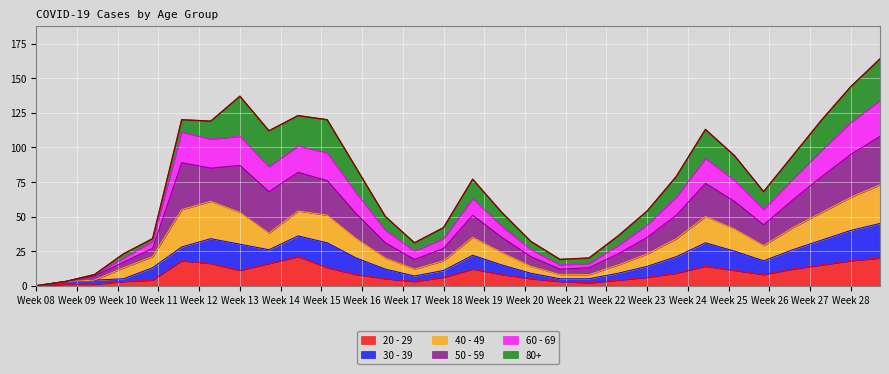

List the labels in order of 60 - 69 value, largest first.

2020-07-18, 2020-07-13, 2020-03-20, 2020-03-30, 2020-03-25, 2020-04-09, 2020-07-08, 2020-04-14, 2020-06-18, 2020-04-04, 2020-07-03, 2020-06-23, 2020-04-19, 2020-06-13, 2020-05-09, 2020-06-28, 2020-06-08, 2020-05-14, 2020-04-24, 2020-05-04, 2020-03-15, 2020-06-03, 2020-05-19, 2020-04-29, 2020-03-10, 2020-05-29, 2020-05-24, 2020-03-05, 2020-02-29, 2020-02-24